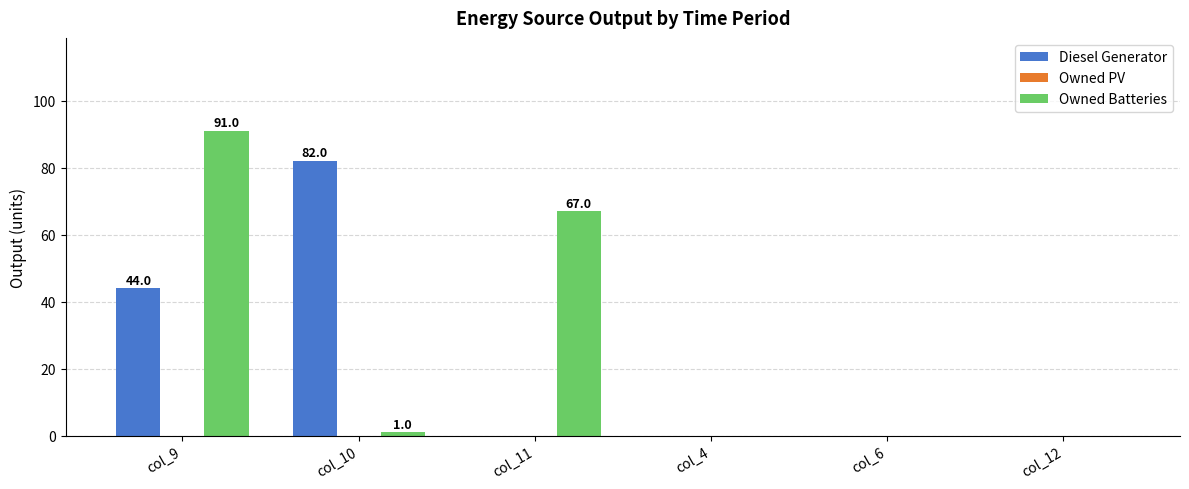

Where is Owned Batteries nearest to the value 45?

col_11